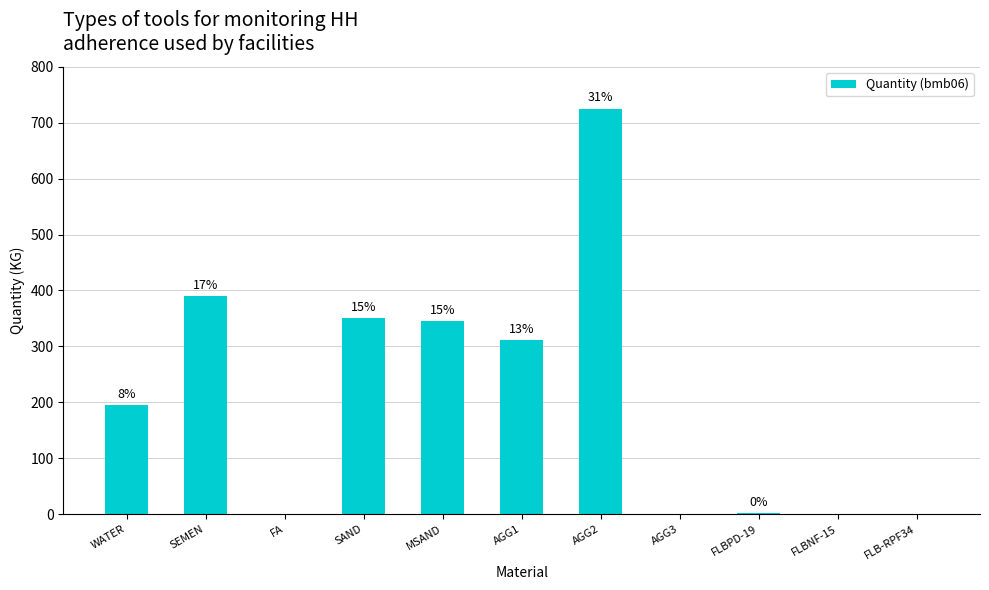

The value at FLBPD-19 is 2.4. True or false?

False